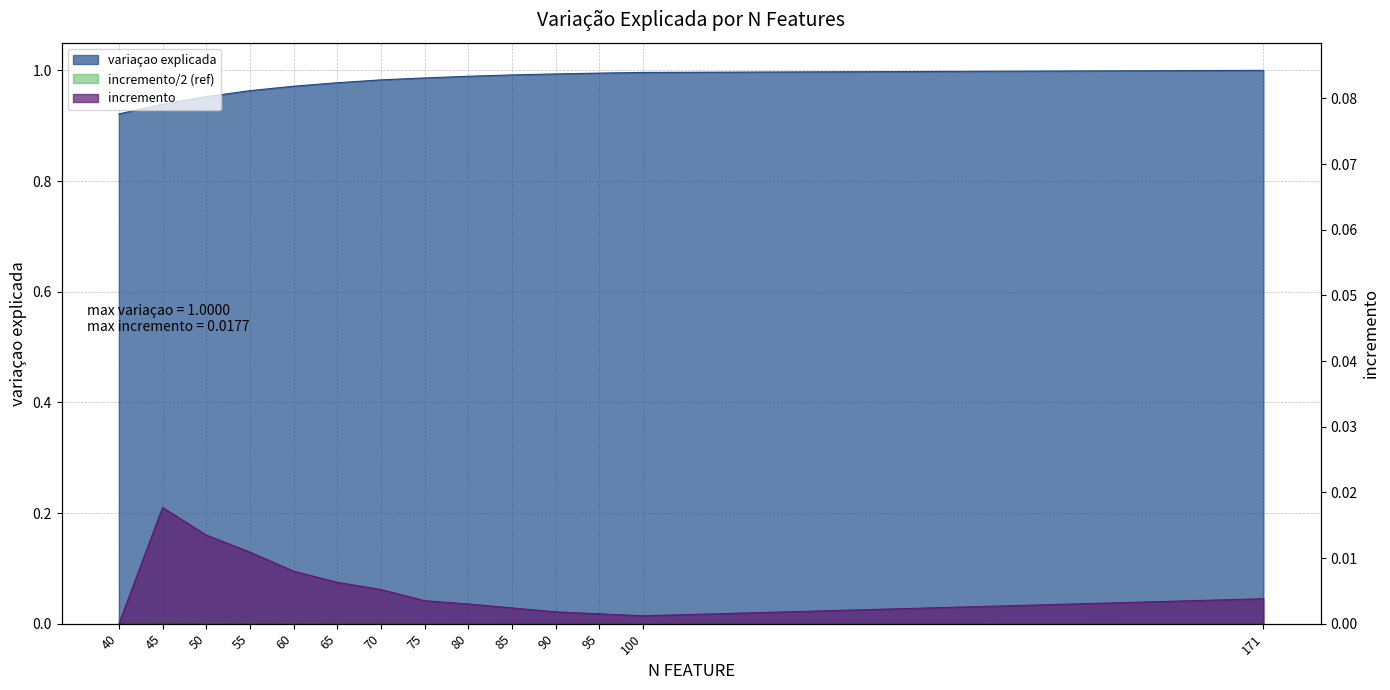

What is the total value across all series at 60?

1.0